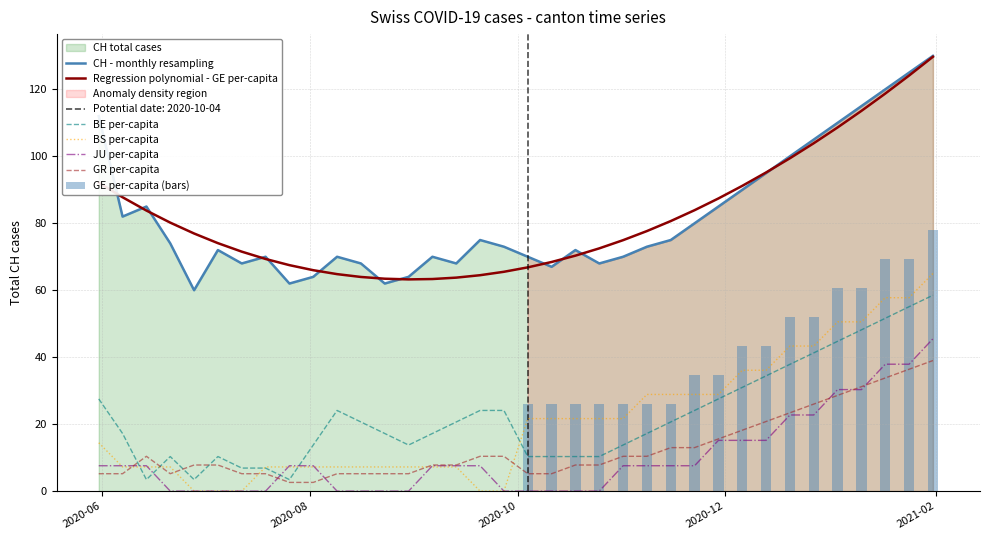

What is the highest value of the JU per-capita series?

45.5